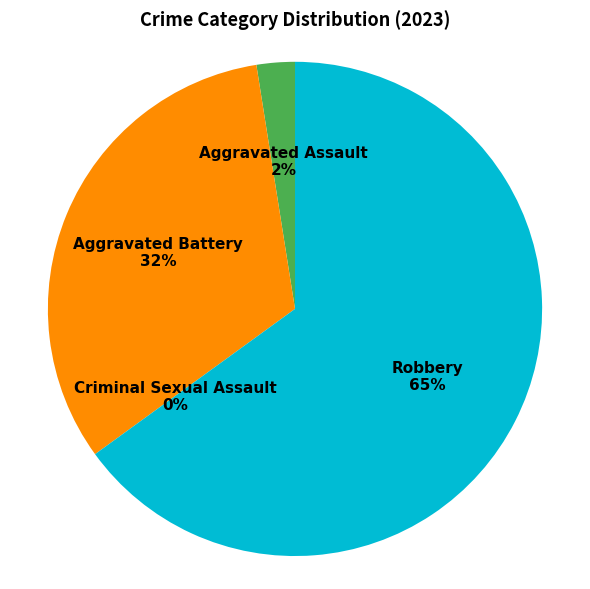

Which category has the smallest portion of the pie?

Criminal Sexual Assault